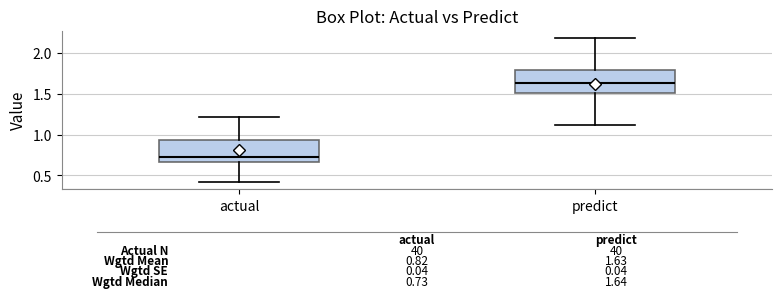

Which box has the highest median line?

predict